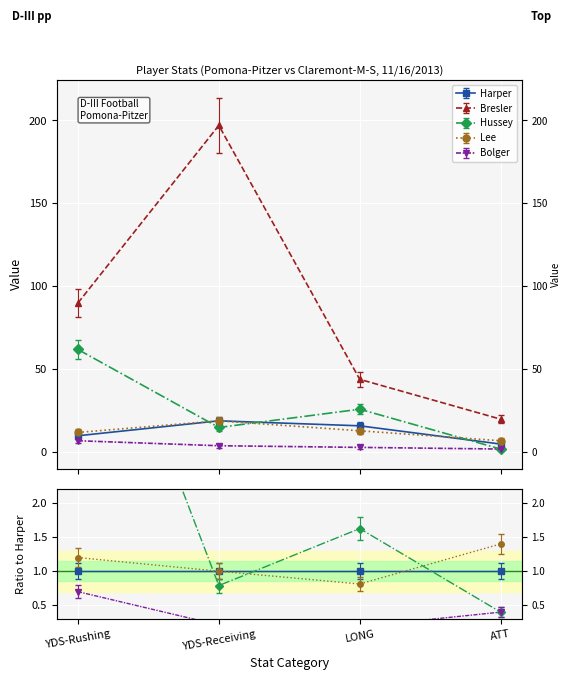

What is the difference between the maximum and minimum values in the Harper series?

15.1